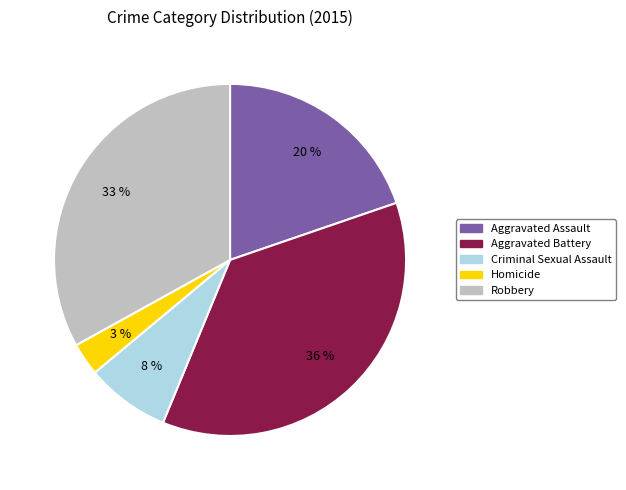

Does any single category account for the majority?

No